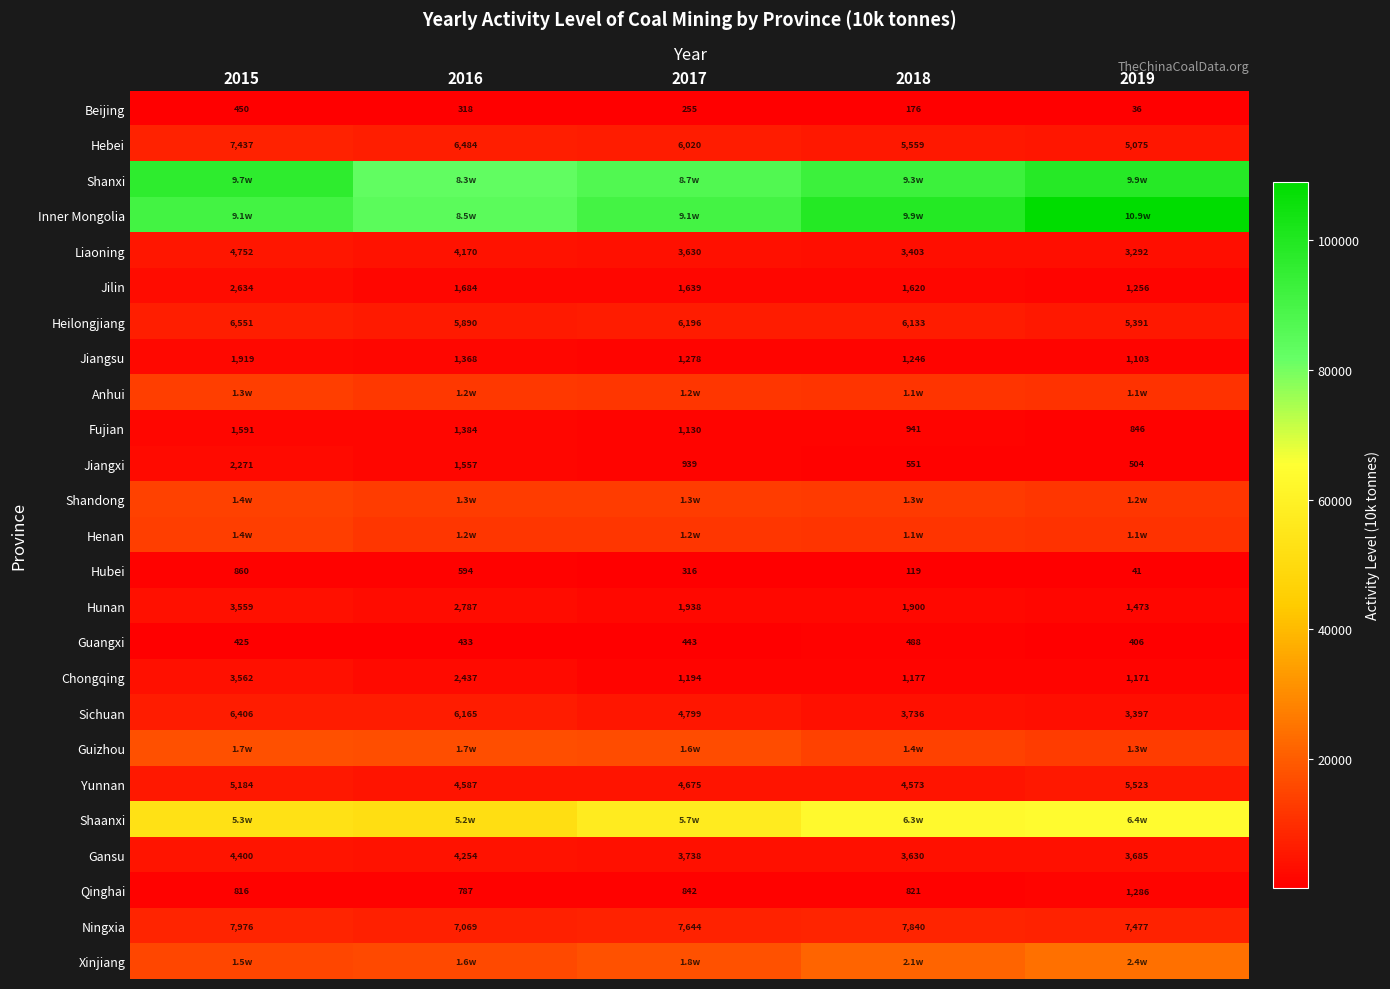

At which label does Beijing reach its minimum?

2019